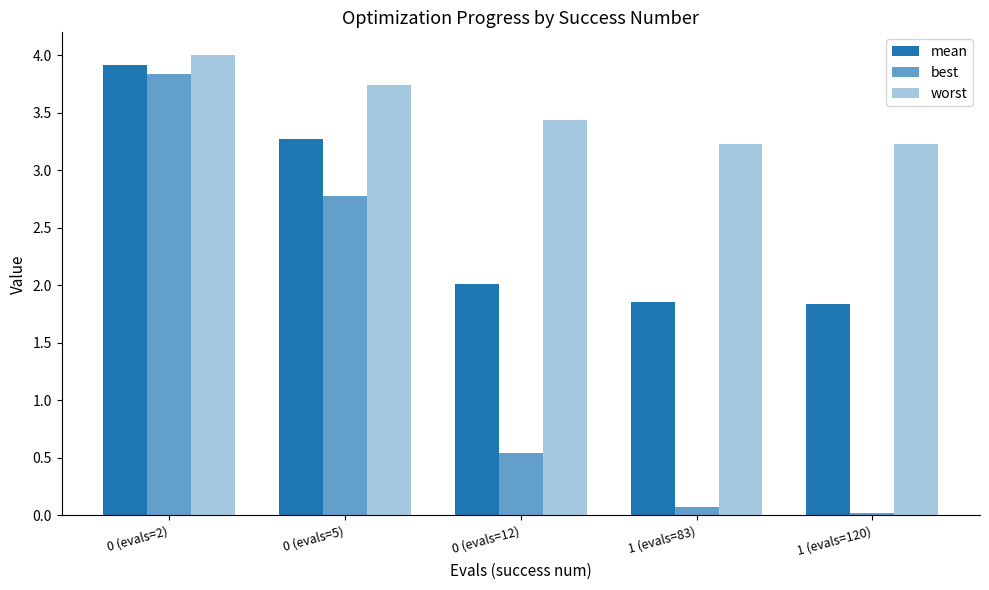

Rank the series at 1 (evals=120) from highest to lowest value.

worst, mean, best